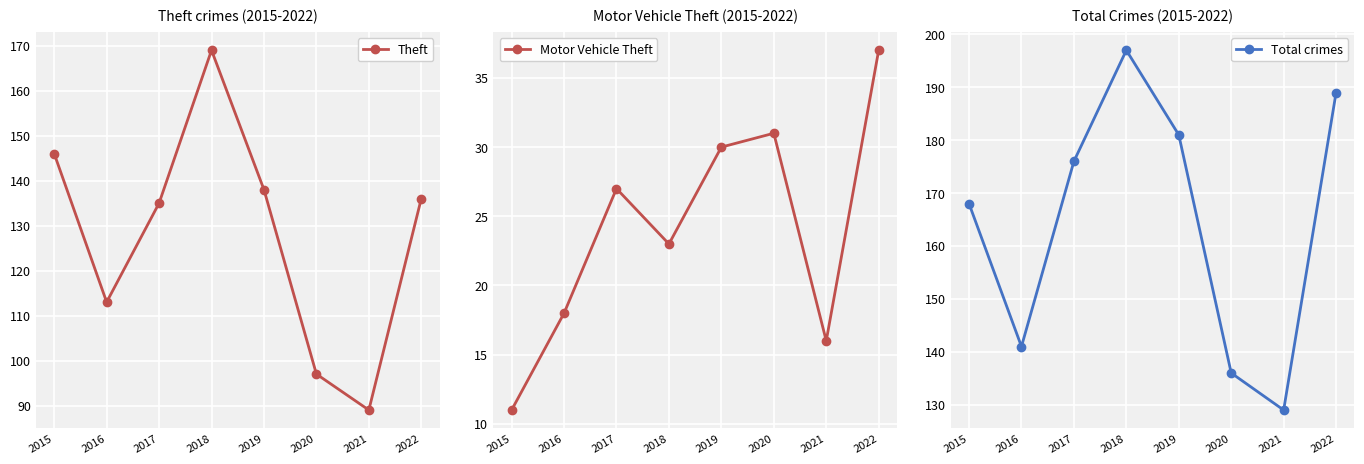

What is the value of the Motor Vehicle Theft point at the 3rd from the left?

27